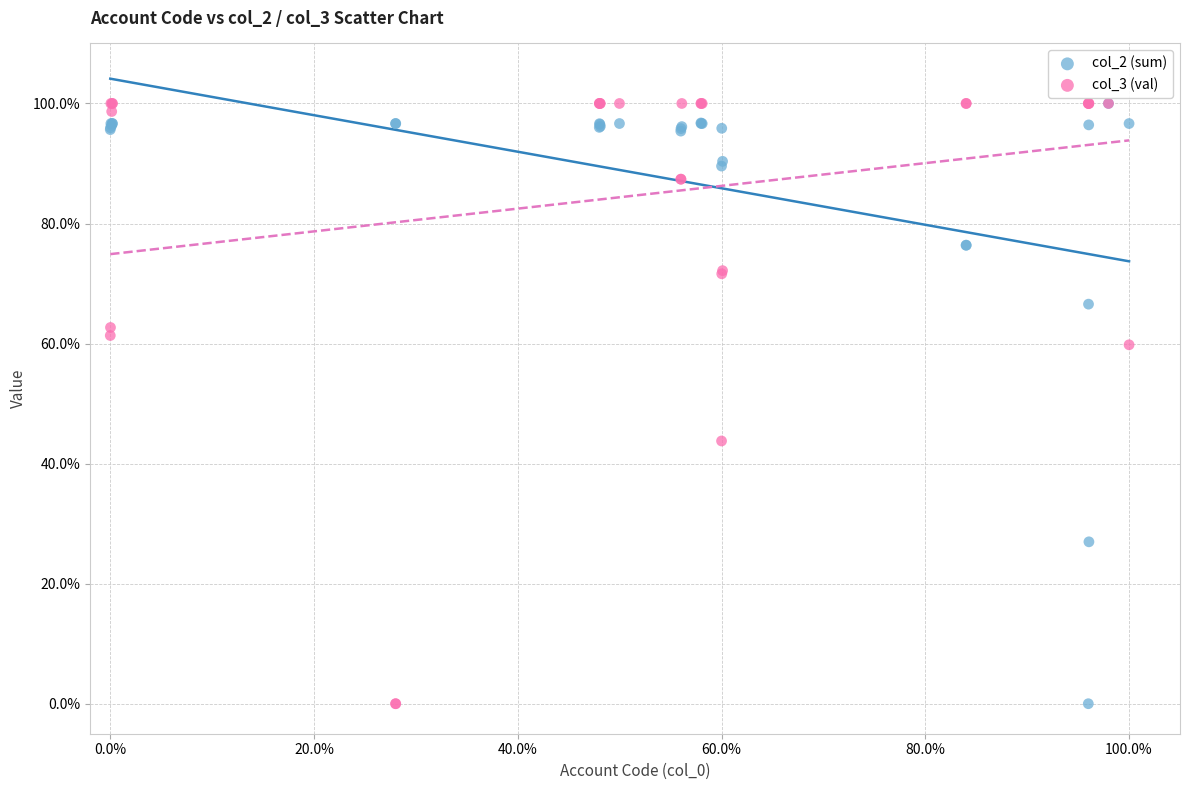

What are all the series names shown in the legend?

col_2 (sum), col_3 (val)